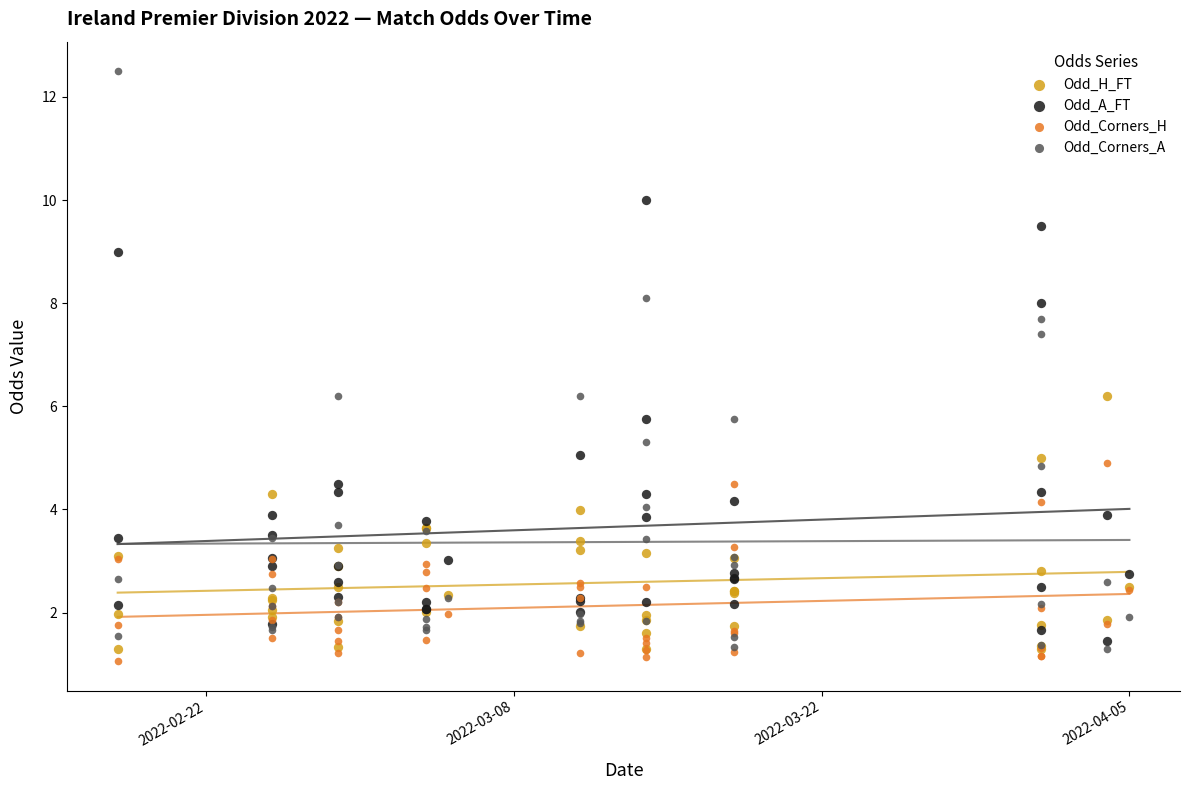

Which series reaches the maximum Y coordinate?

Odd_Corners_A